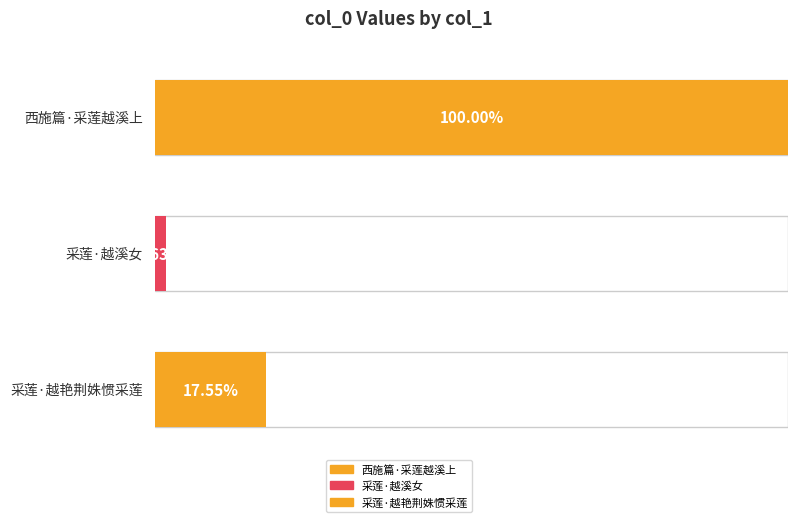

What is the sum of all values?

243742